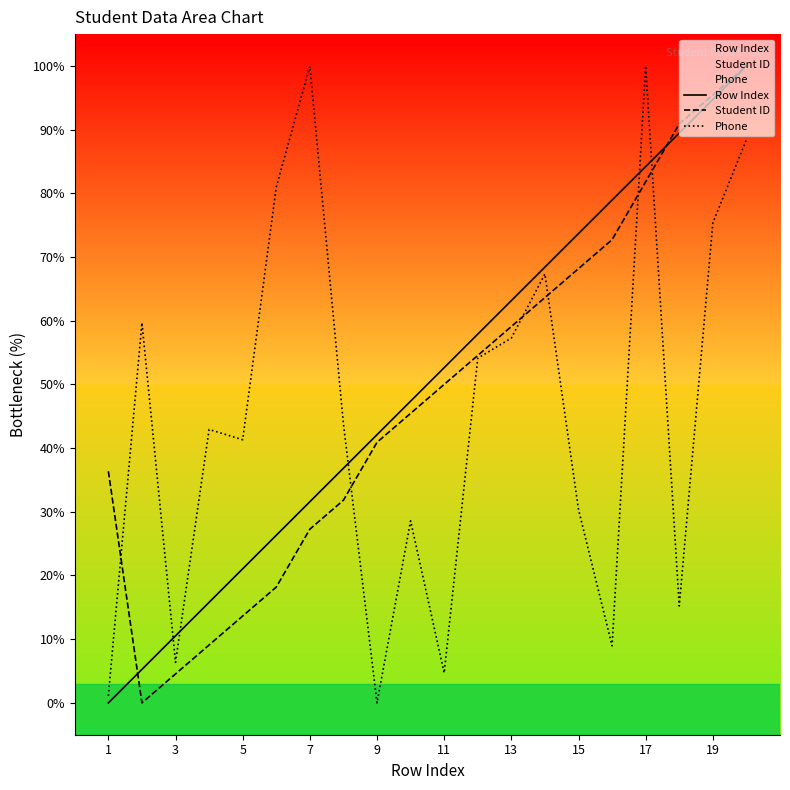

Reading right to left, extract all data points from this chart.

Row Index: 100.0	94.7	89.5	84.2	78.9	73.7	68.4	63.2	57.9	52.6	47.4	42.1	36.8	31.6	26.3	21.1	15.8	10.5	5.3	0.0
Student ID: 100.0	95.5	90.9	81.8	72.7	68.2	63.6	59.1	54.5	50.0	45.5	40.9	31.8	27.3	18.2	13.6	9.1	4.5	0.0	36.4
Phone: 88.4	75.3	15.2	100.0	8.9	30.3	67.3	57.3	54.1	4.7	28.6	0.0	43.8	100.0	81.0	41.3	42.9	6.4	59.7	1.1